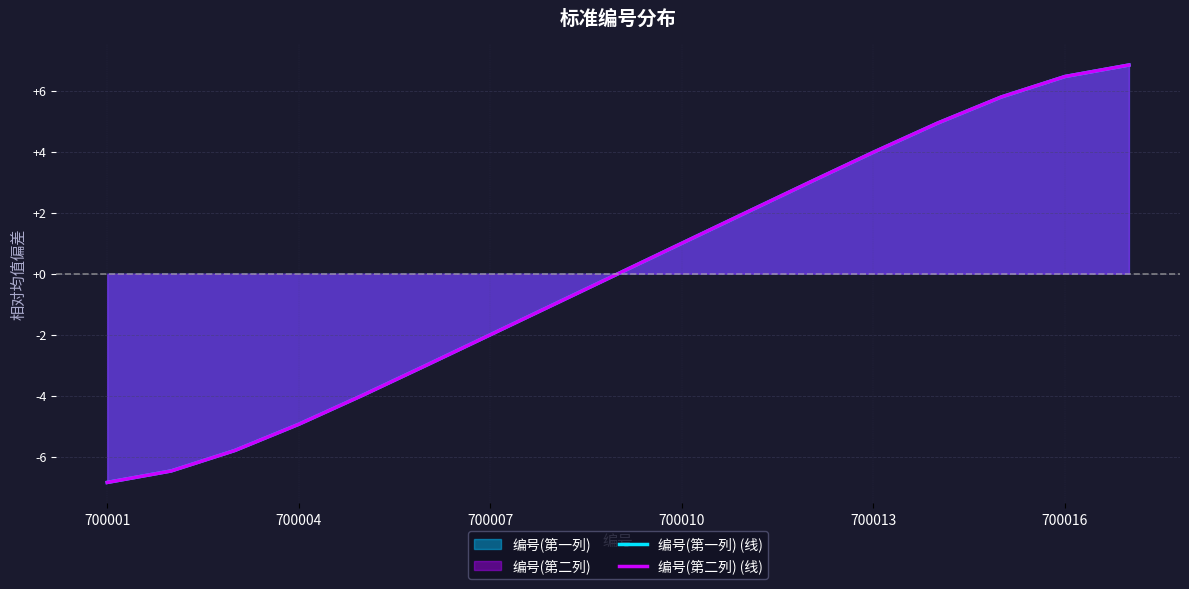

What is the difference between the maximum and second lowest values in the 编号(第二列) (线) series?

13.3